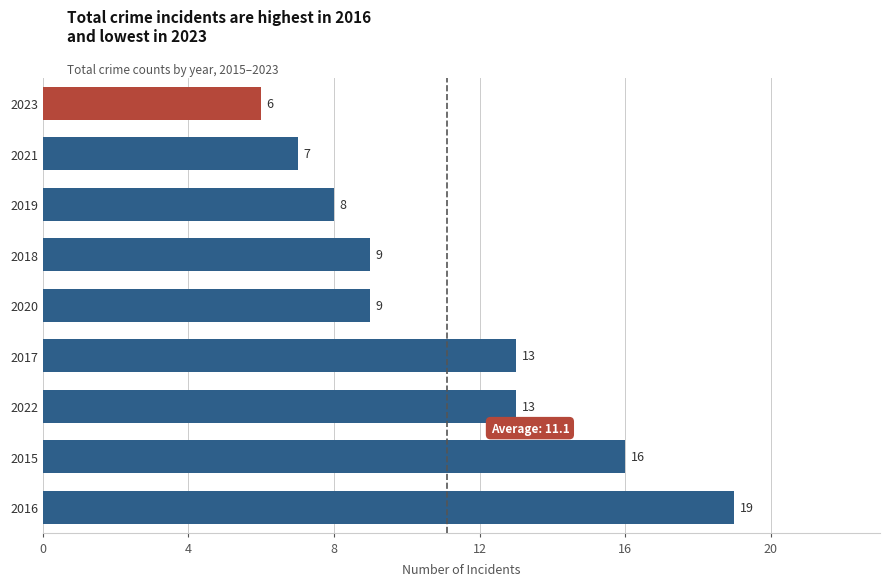

The chart shows a value of 19 at 2016. True or false?

True